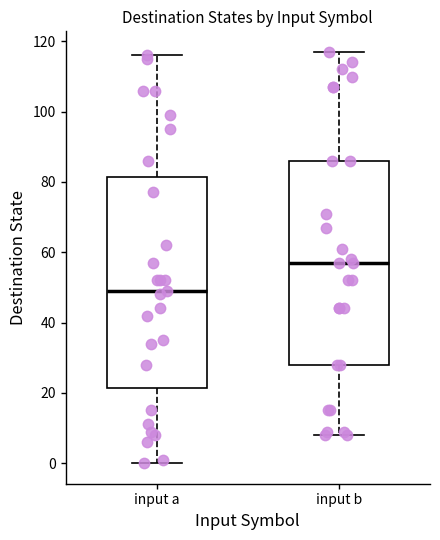

Where does the upper whisker of the box for input a end on the y-axis? The values are not printed on the chart, so give them approximately, as read against the axis.

116